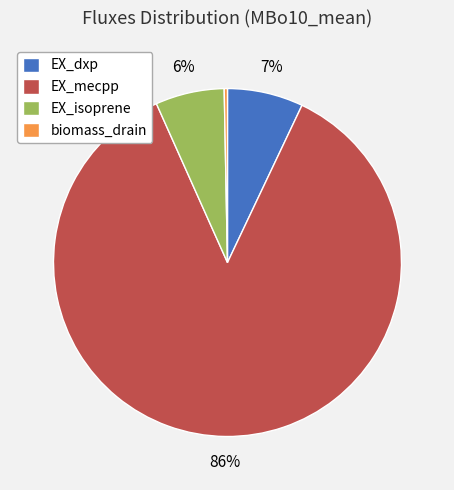

Is it true that EX_isoprene is 15% of the pie?

False